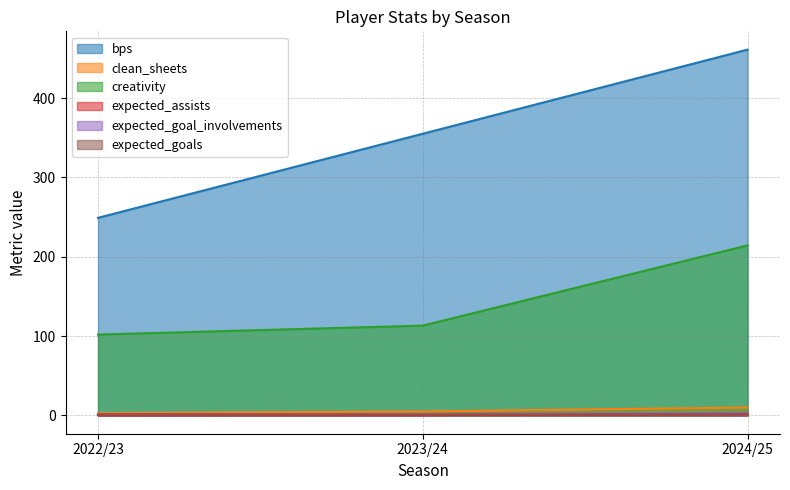

What is the label of the 1st point from the left?

2022/23